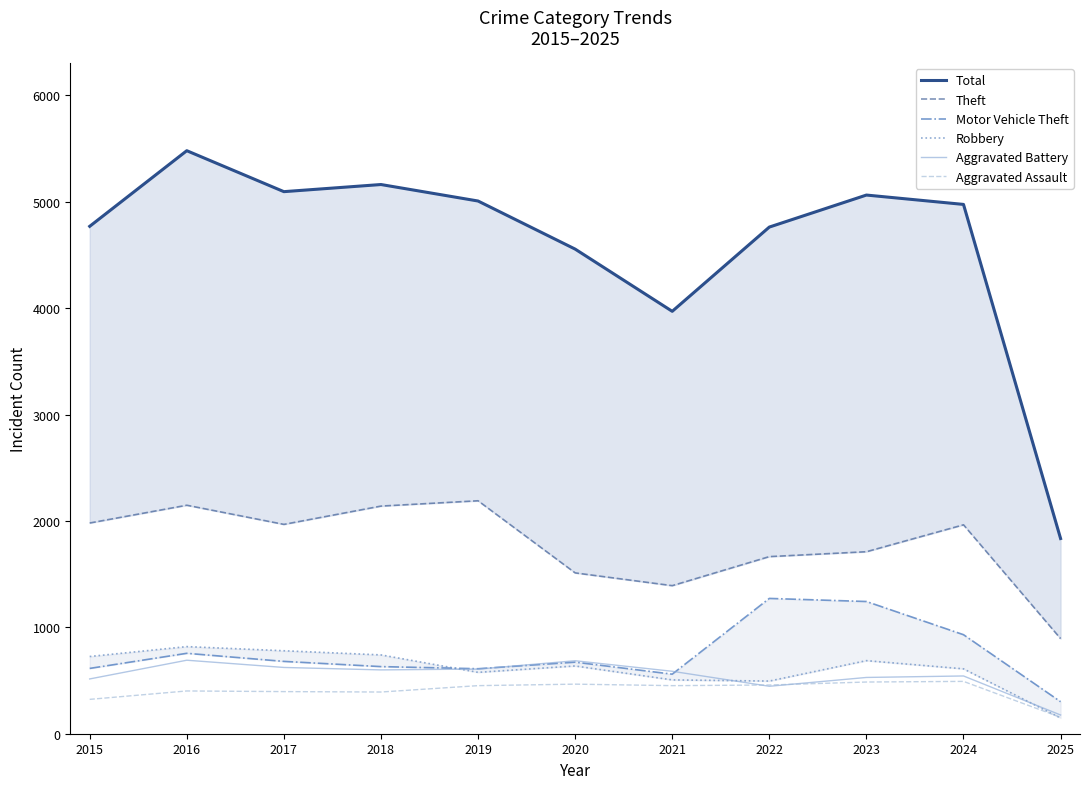

Rank the series by their maximum value, from lowest to highest.

Aggravated Assault, Aggravated Battery, Robbery, Motor Vehicle Theft, Theft, Total